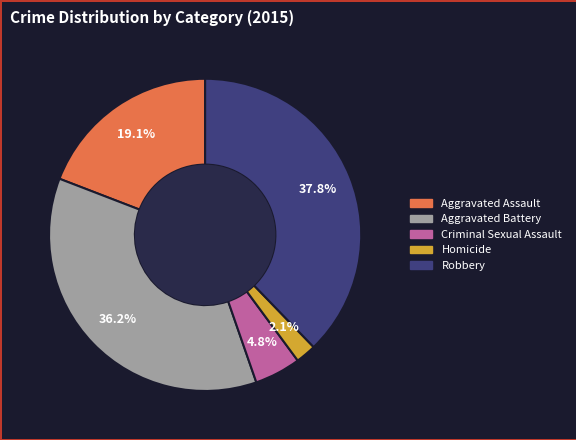

Approximately how many times larger is the value at Homicide compared to Aggravated Battery?

0.1